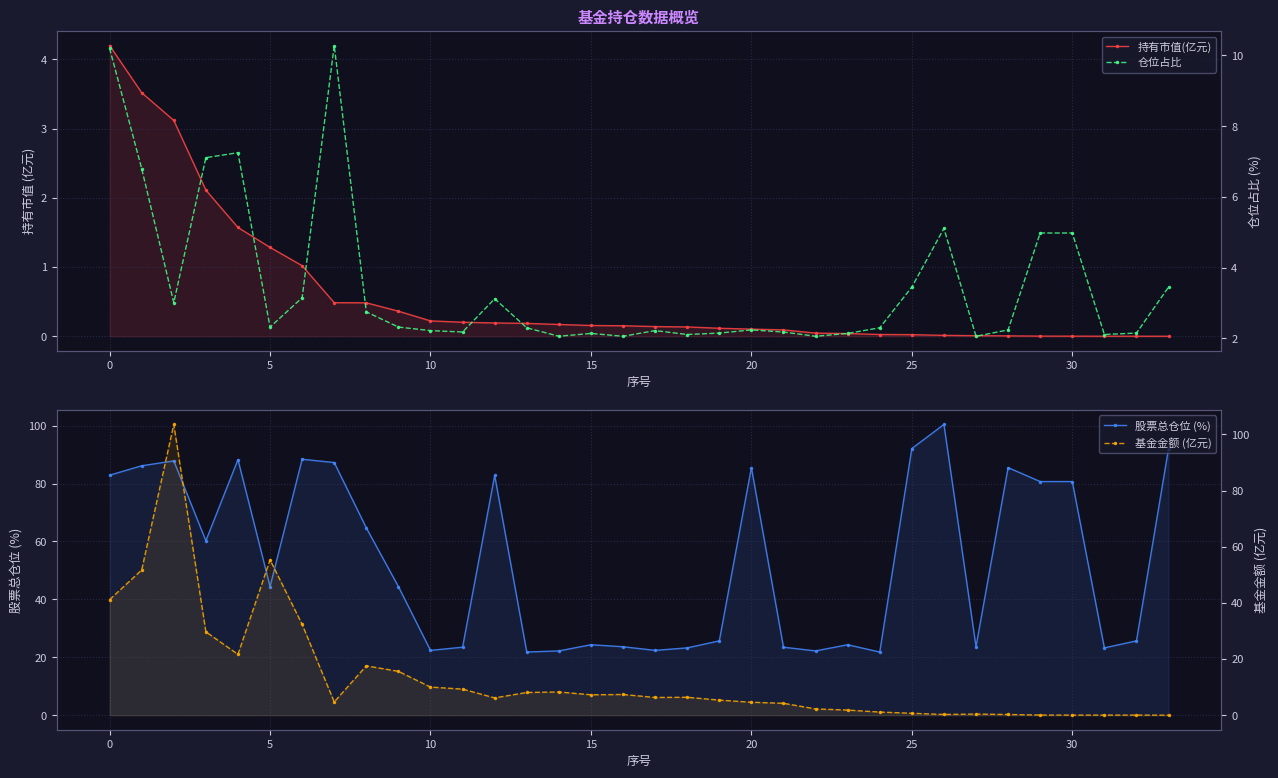

True or false: 持有市值(亿元) and 股票总仓位 (%) cross at least once.

False